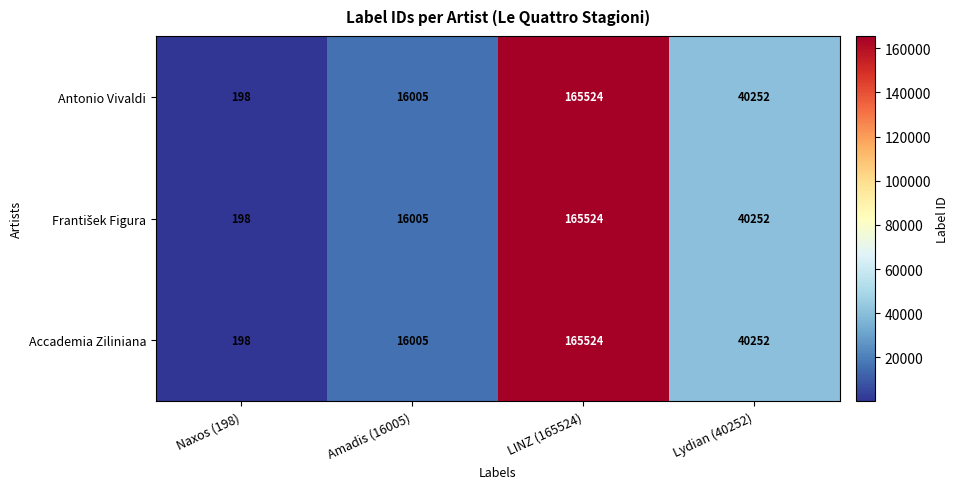

How many data points in Antonio Vivaldi are less than 40252?

2